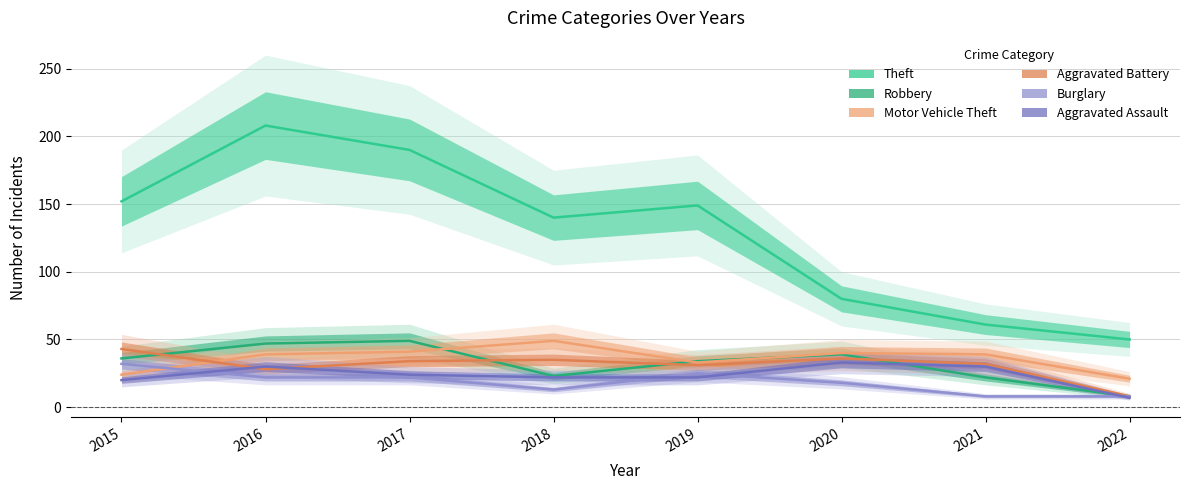

Where does the Theft series first go above 149?

2015